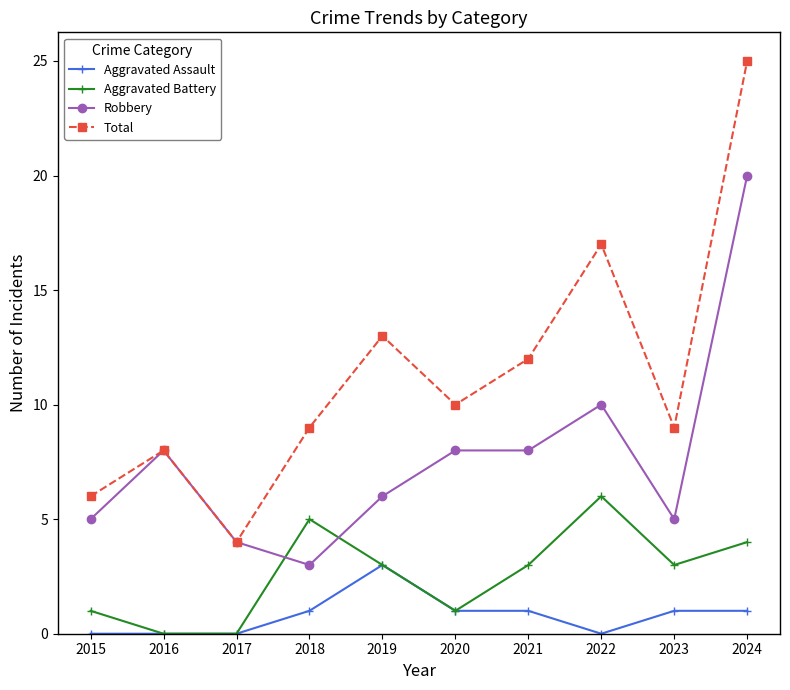

Count the number of data series in this chart.

4